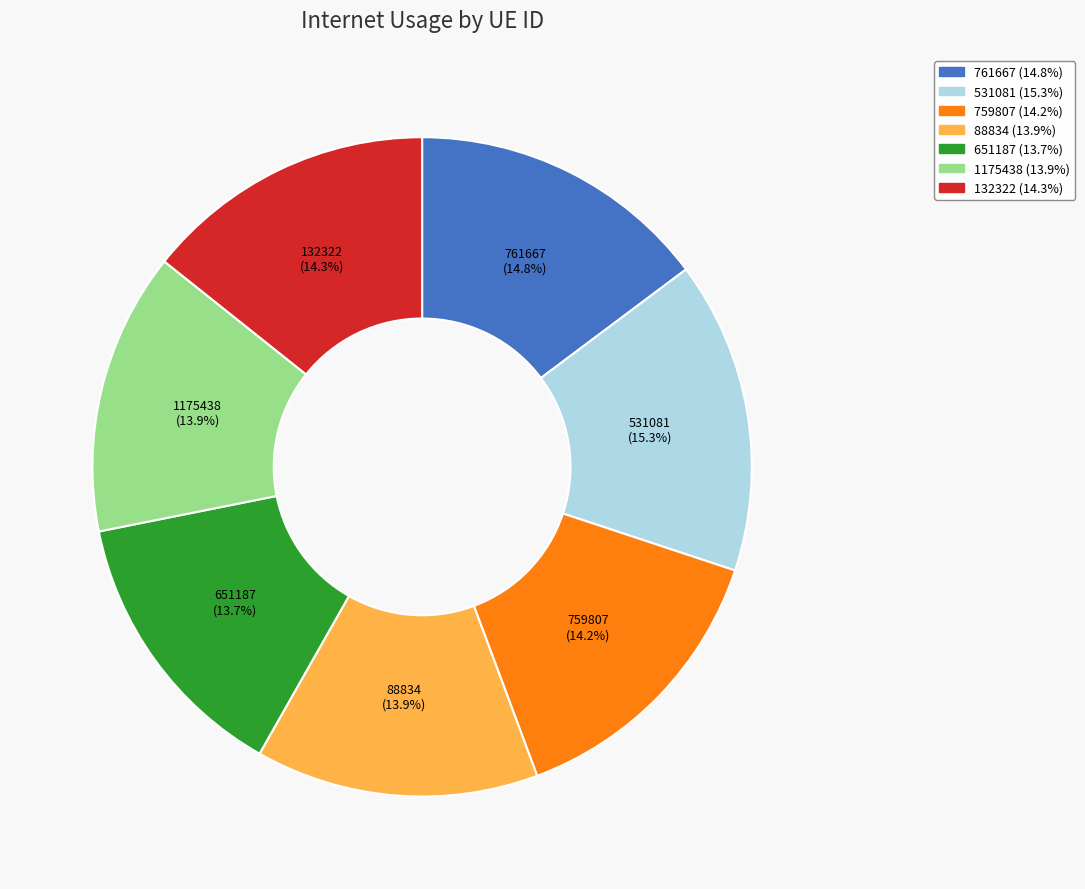

True or false: 1175438 accounts for 14% of the total.

True